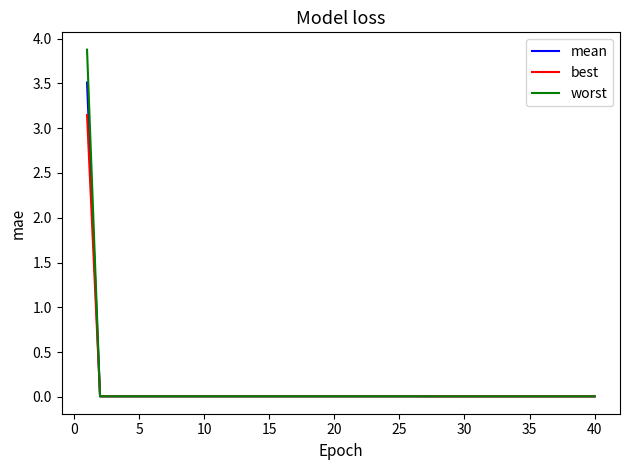

Rank the series by their maximum value, from lowest to highest.

best, mean, worst